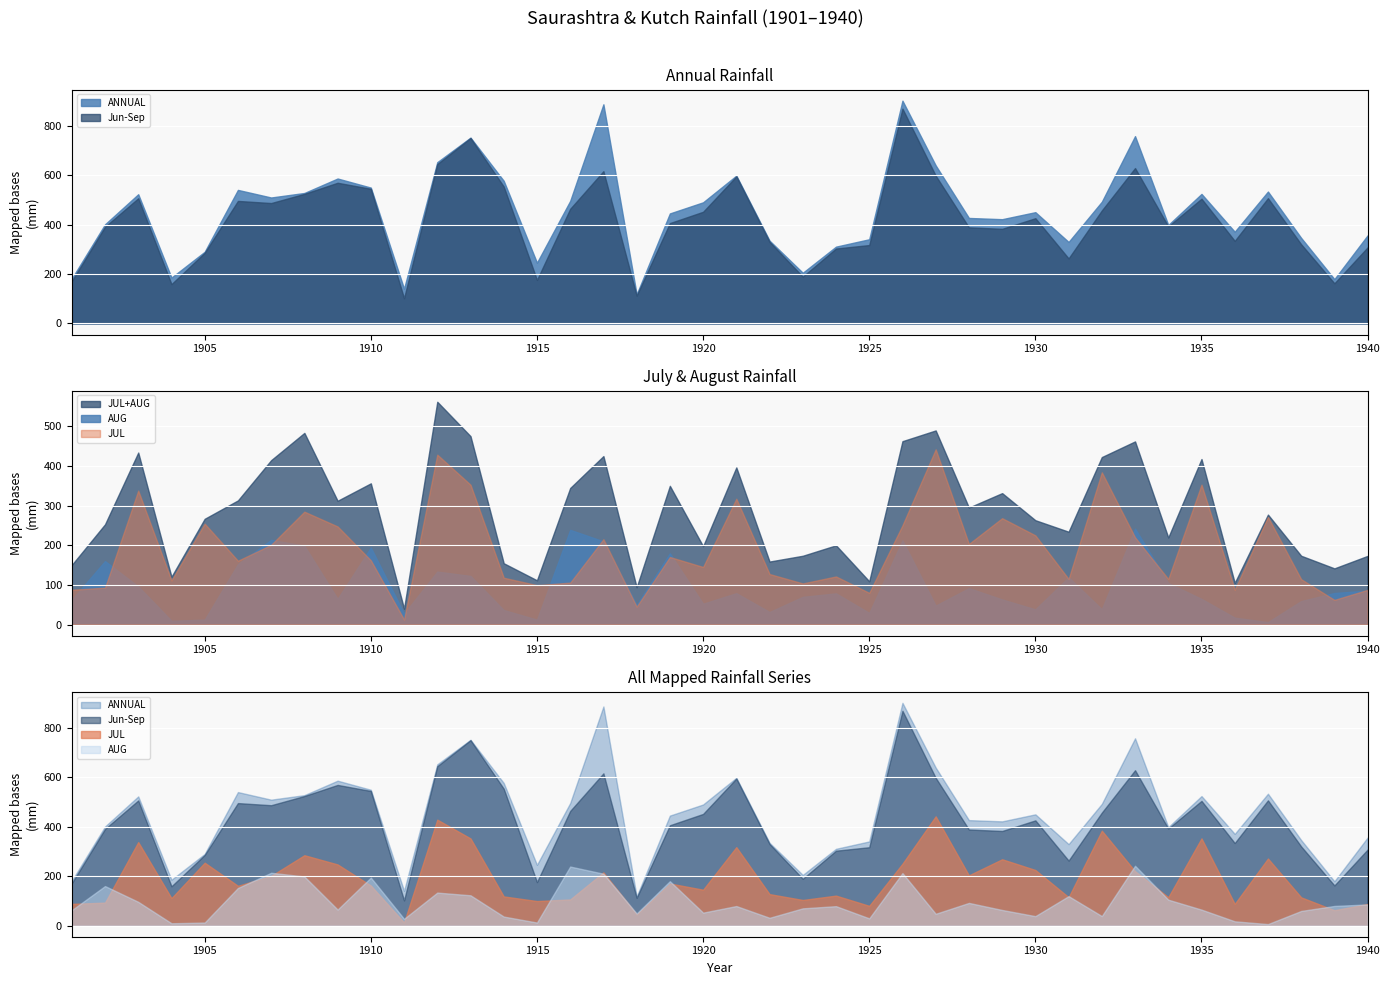

What are all the series names shown in the legend?

ANNUAL, Jun-Sep, JUL, AUG